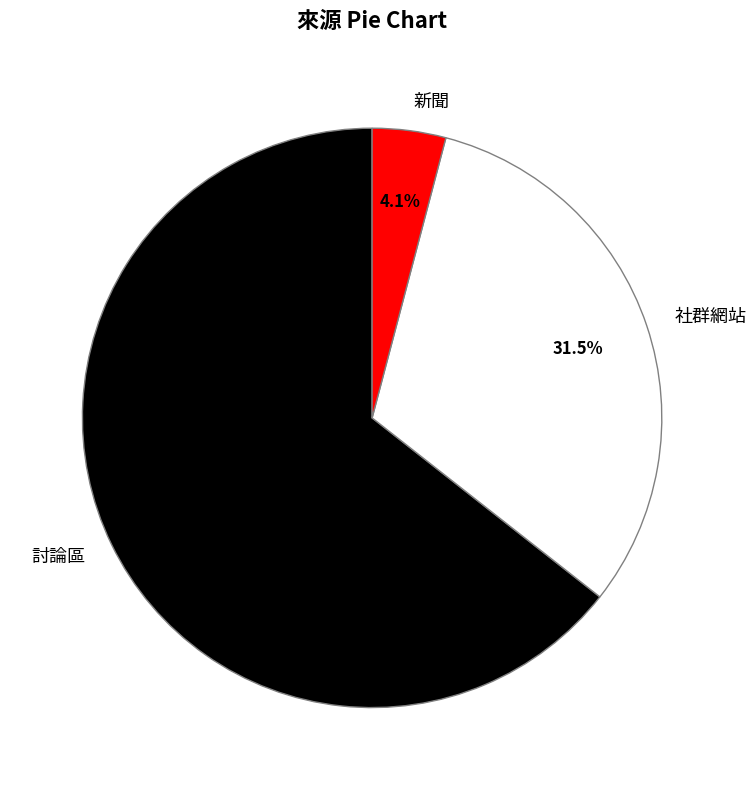

To the nearest percent, what is the difference between the largest and smallest slice percentages?

60%